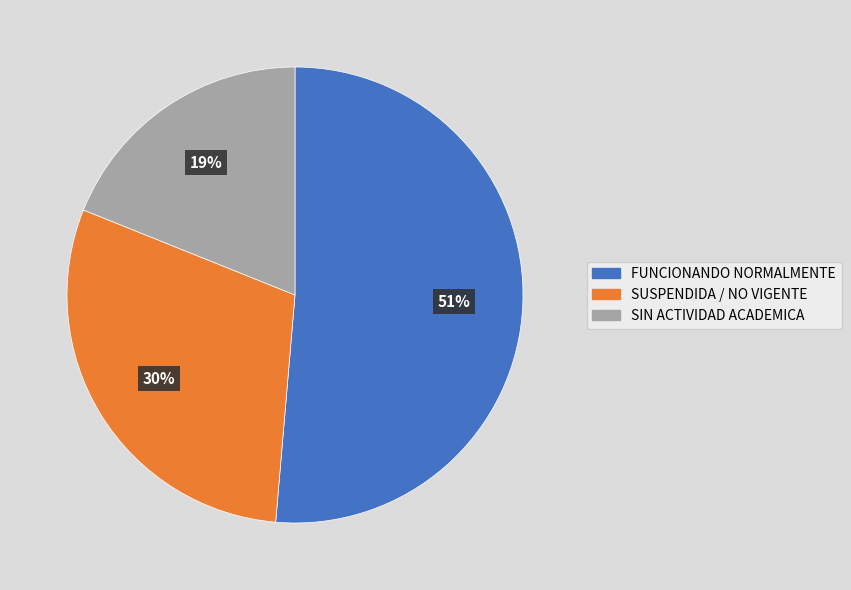

To the nearest percent, what is the difference between the largest and smallest slice percentages?

32%